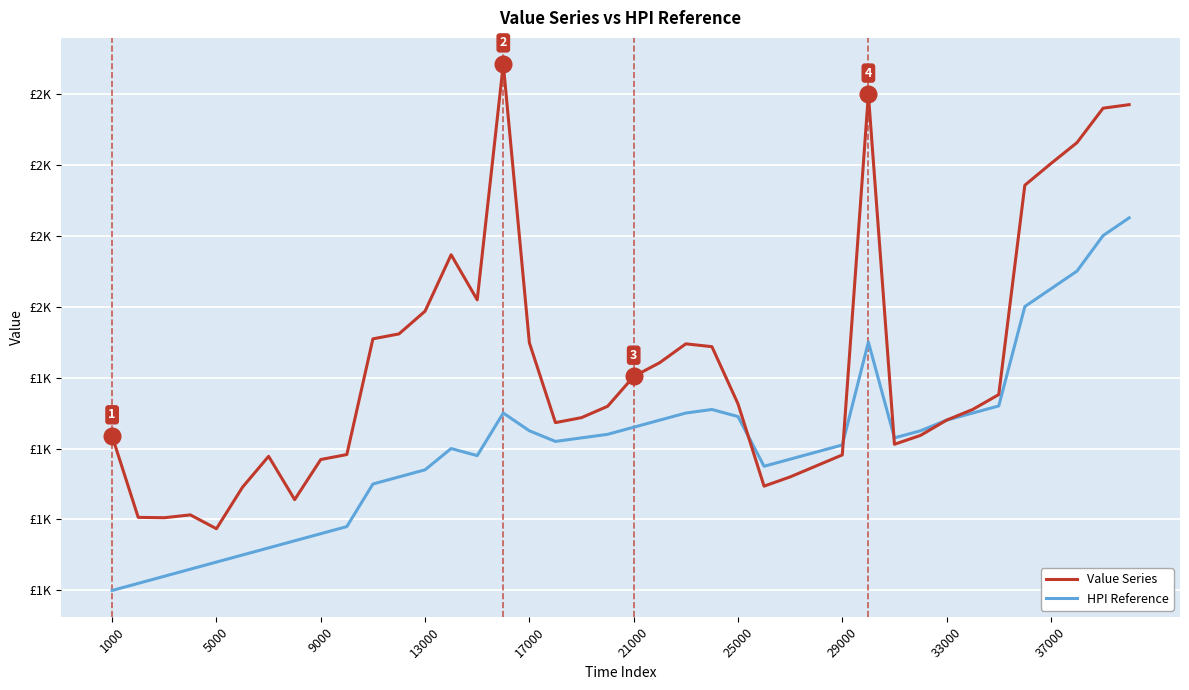

What are all the series names shown in the legend?

Value Series, HPI Reference